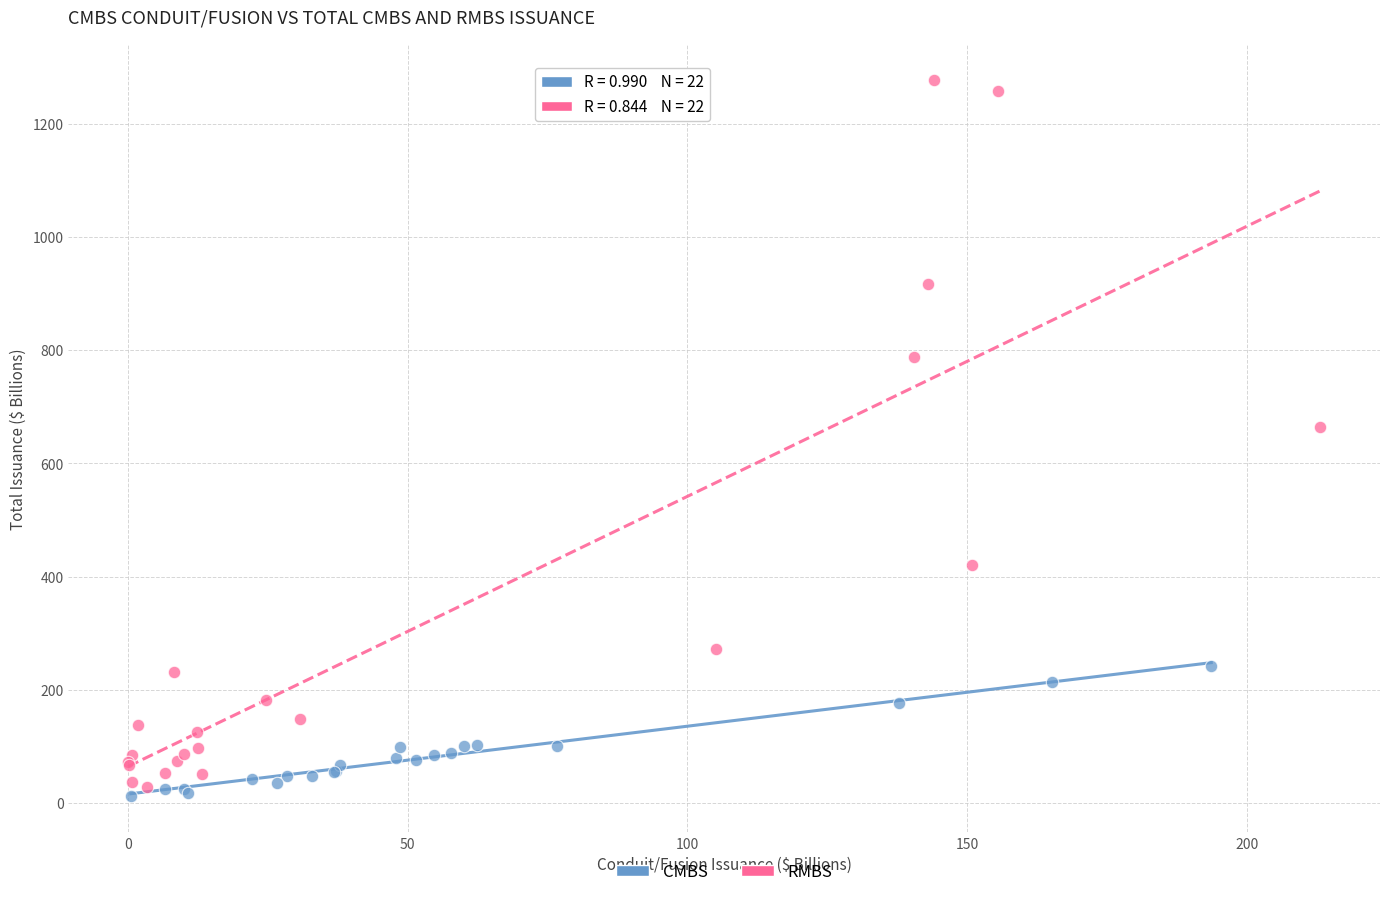

Which series contains the lowest Y value?

CMBS